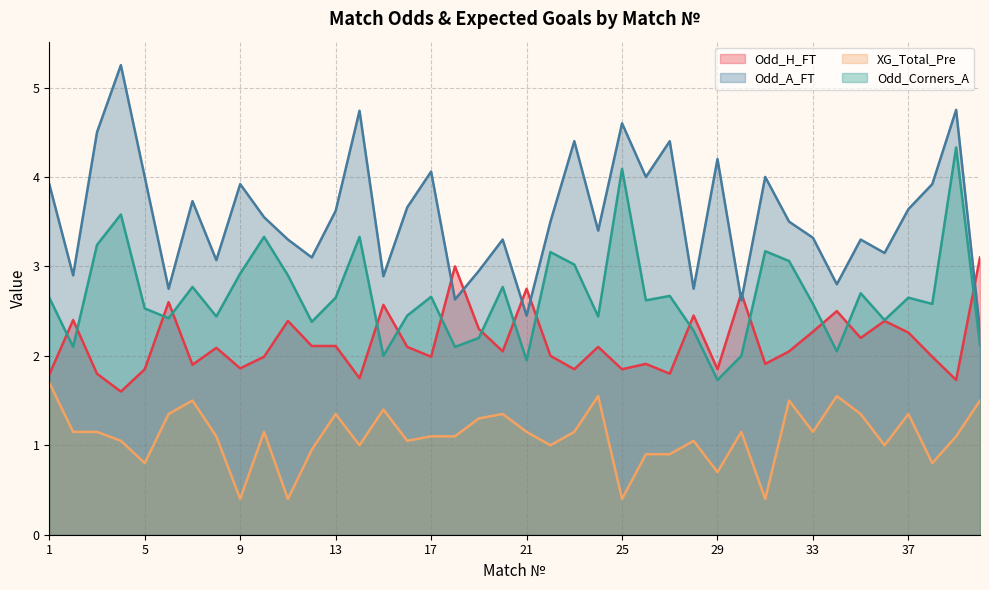

What is the difference between the second highest and minimum values in the Odd_Corners_A series?

2.4